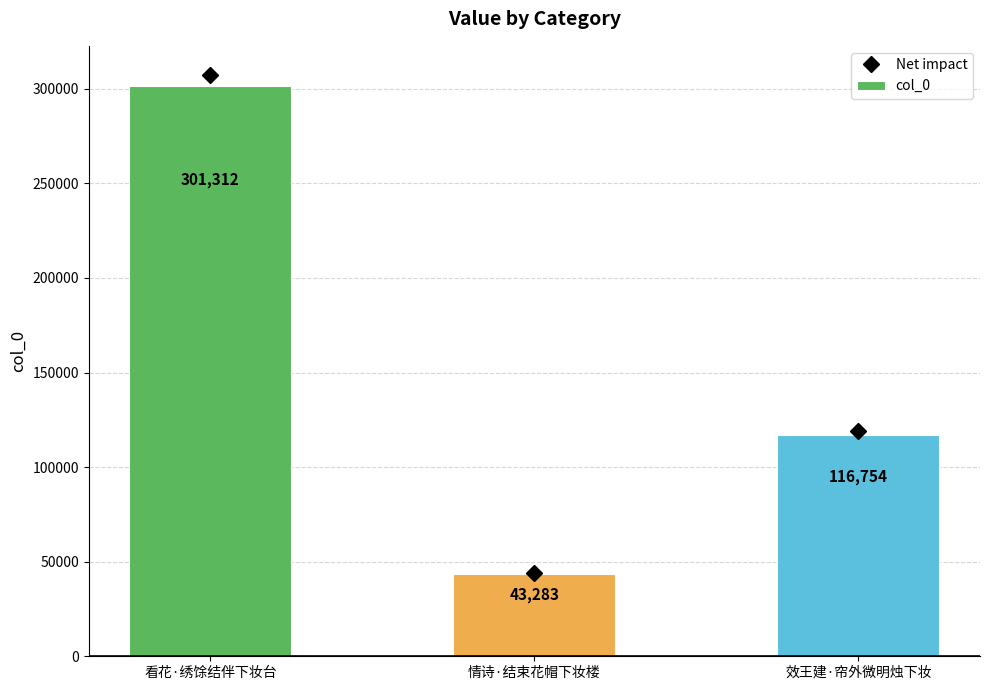

How many bars are there in total?

3